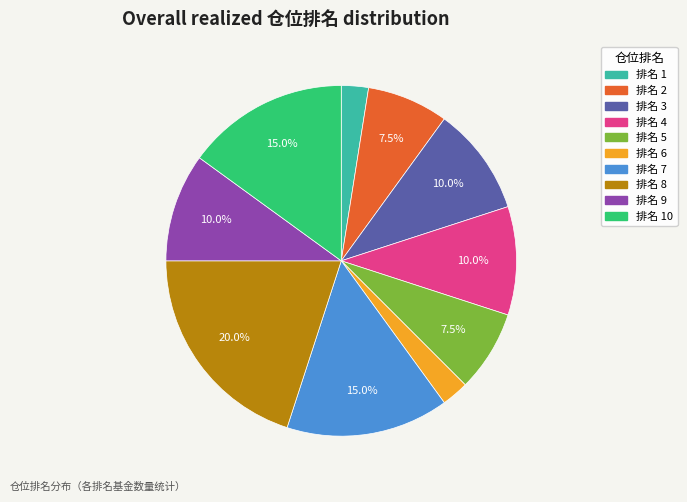

Is there any slice that represents more than half of the pie?

No